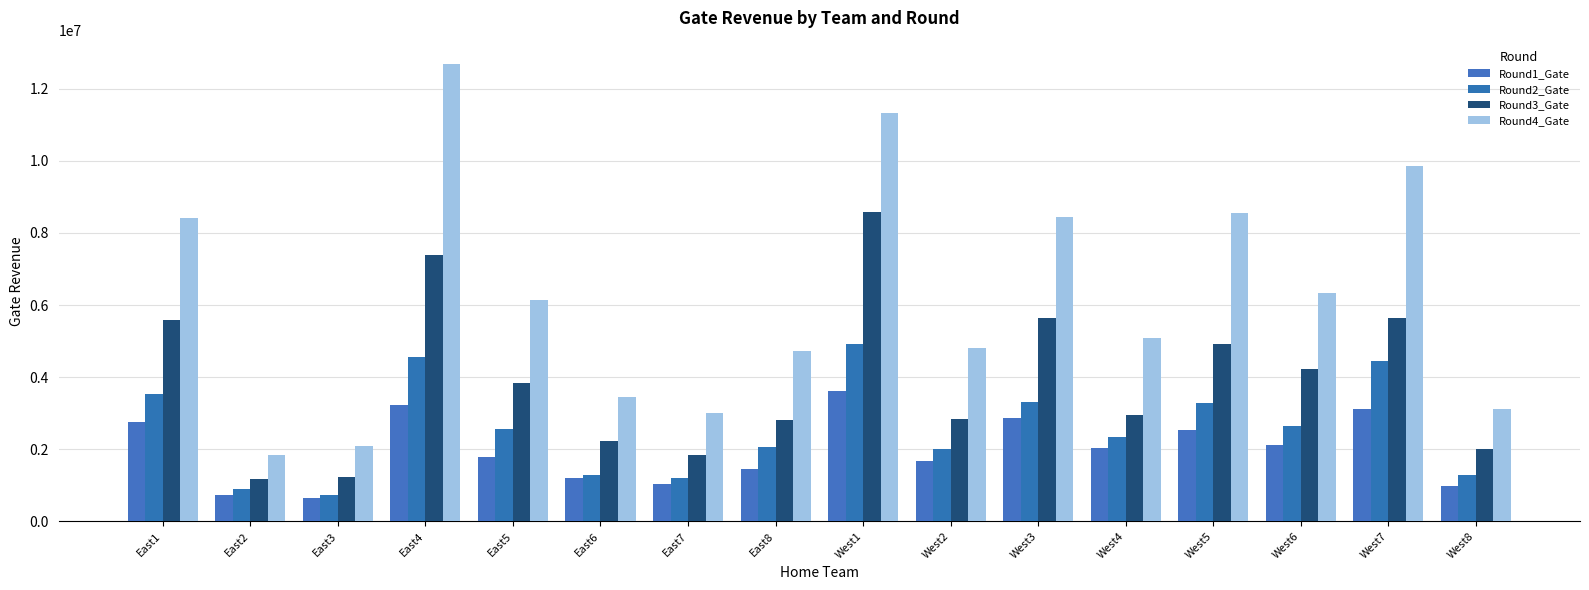

Does the chart contain stacked bars?

No